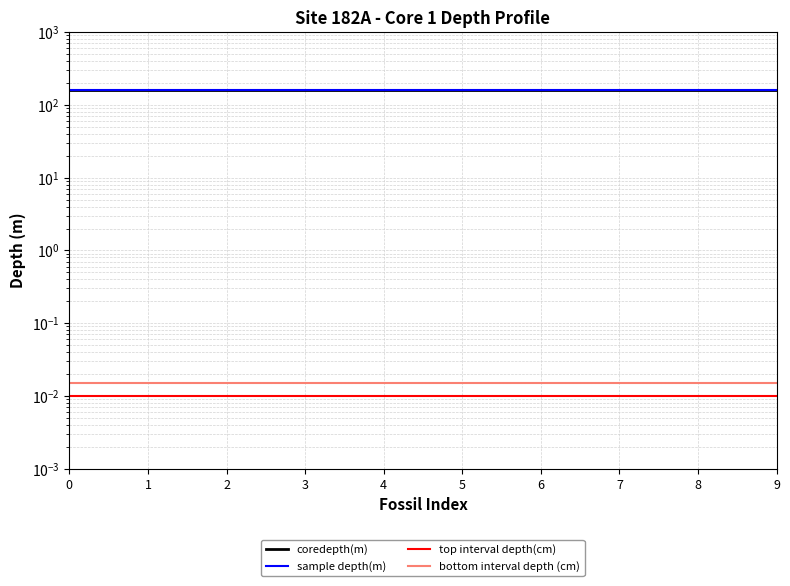

Which series has the largest range (max minus min)?

coredepth(m)